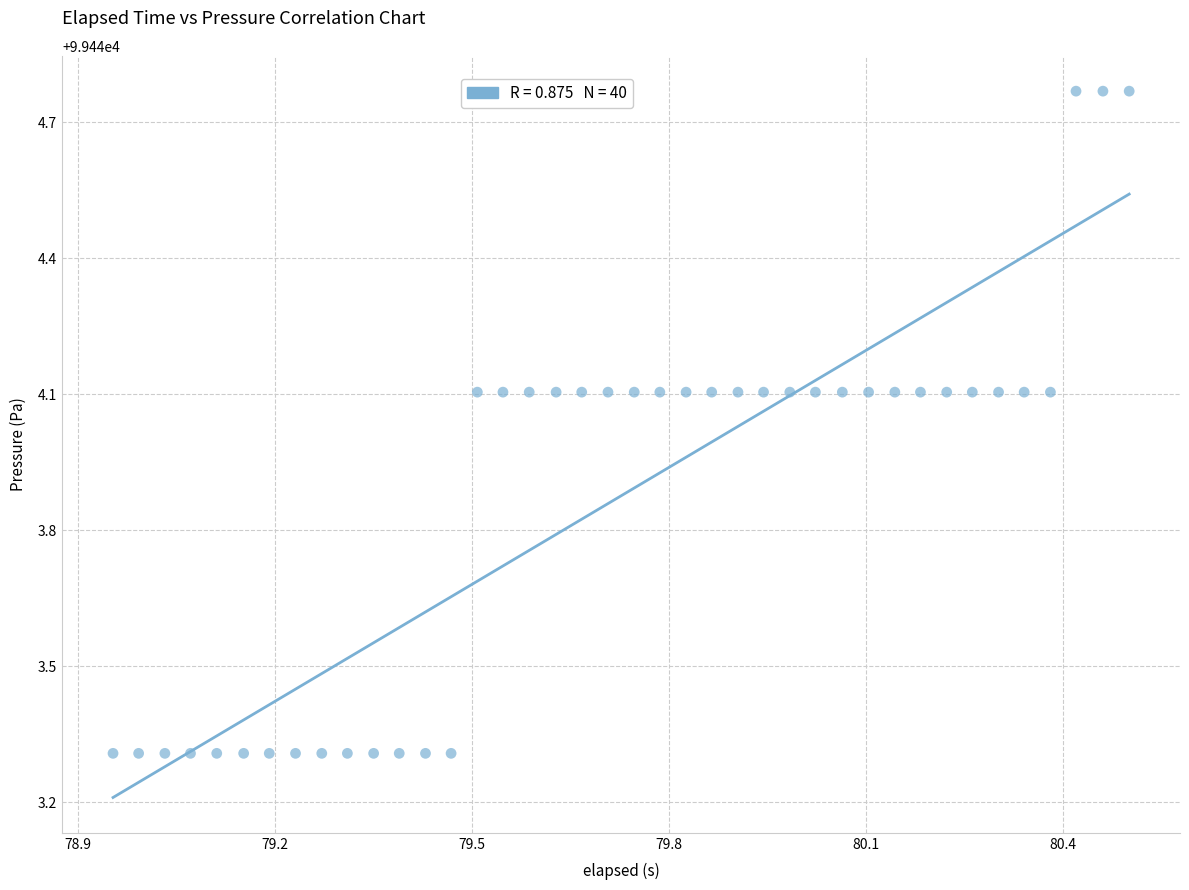

What is the range of Y values (max minus min)?

1.5